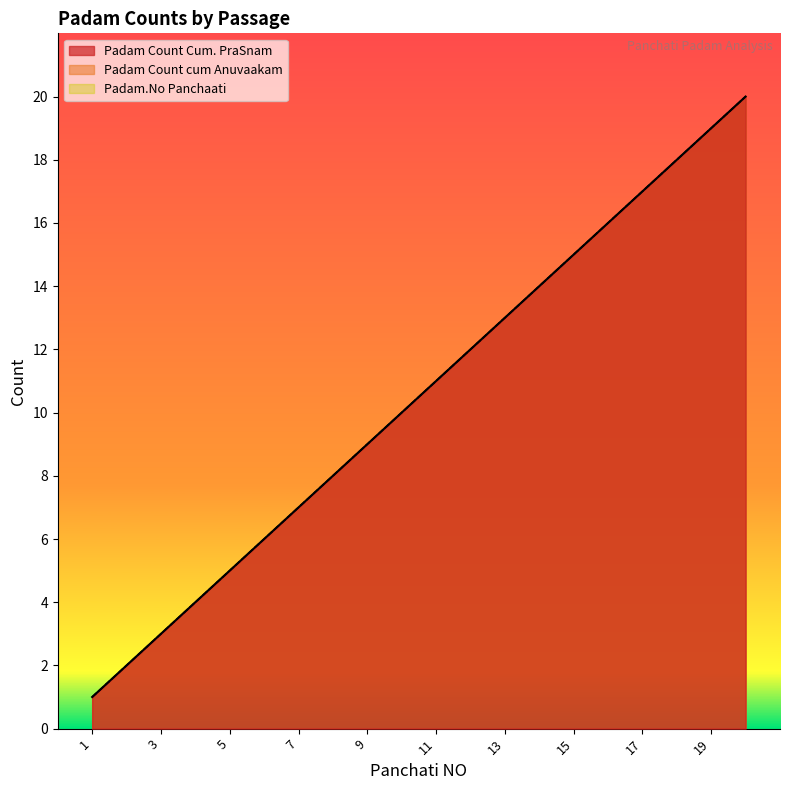

Reading left to right, extract all data points from this chart.

Padam Count Cum. PraSnam: 1	2	3	4	5	6	7	8	9	10	11	12	13	14	15	16	17	18	19	20
Padam Count cum Anuvaakam: 1	2	3	4	5	6	7	8	9	10	11	12	13	14	15	16	17	18	19	20
Padam.No Panchaati: 1	2	3	4	5	6	7	8	9	10	11	12	13	14	15	16	17	18	19	20